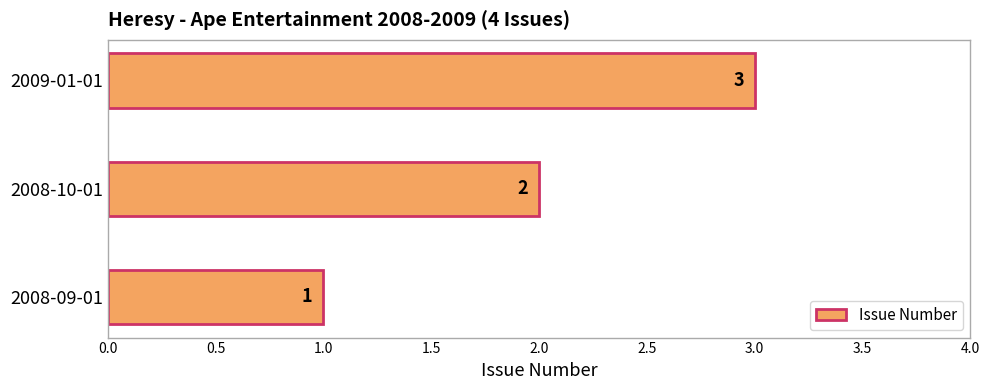

List the labels in order of value, largest first.

2009-01-01, 2008-10-01, 2008-09-01